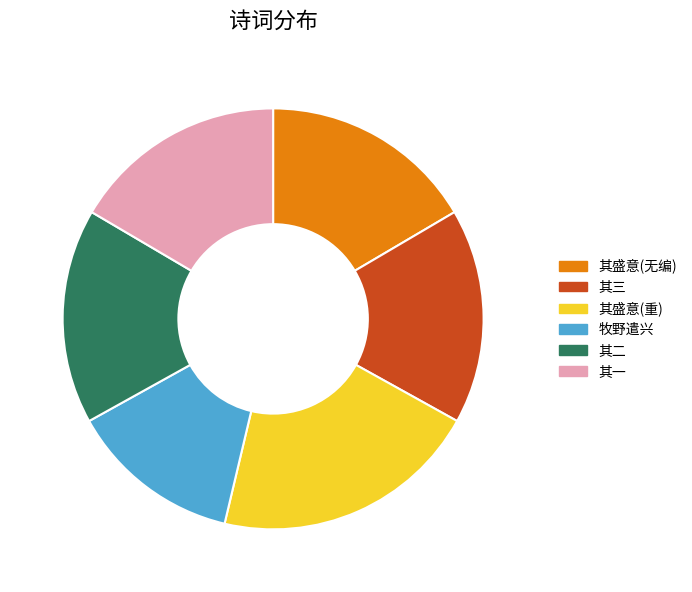

What is the ratio of the value at 其二 to the value at 其三?

1.0